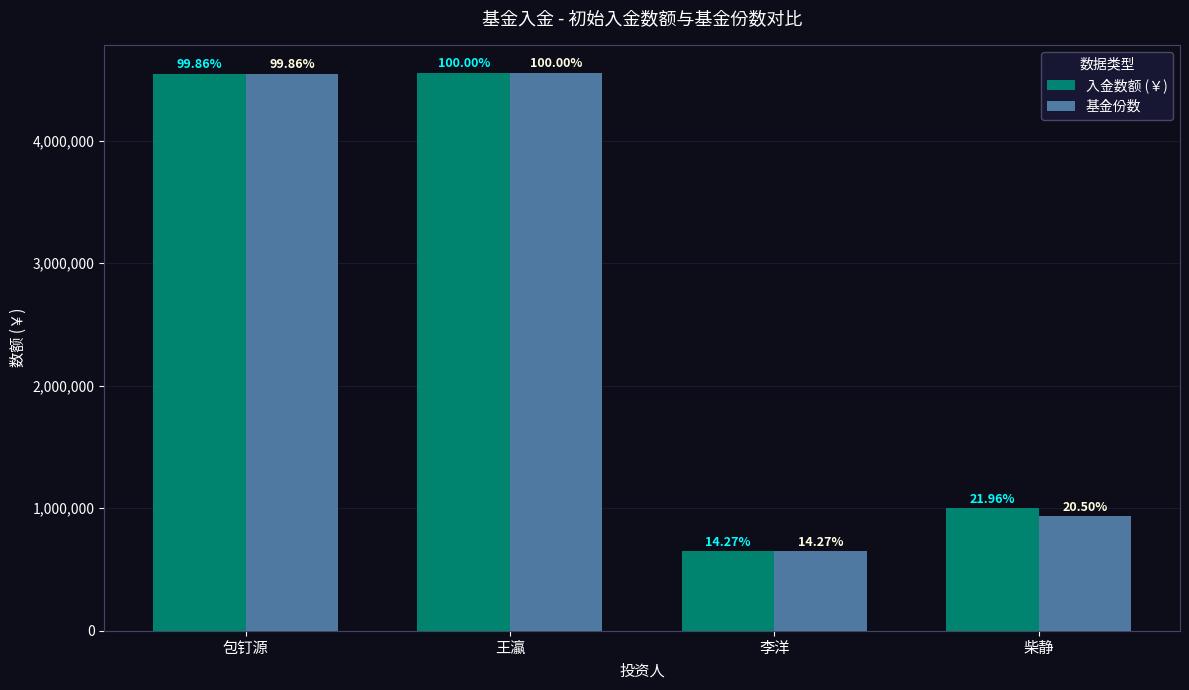

Between 李洋 and 柴静, which series saw the biggest shift?

入金数额 (￥)